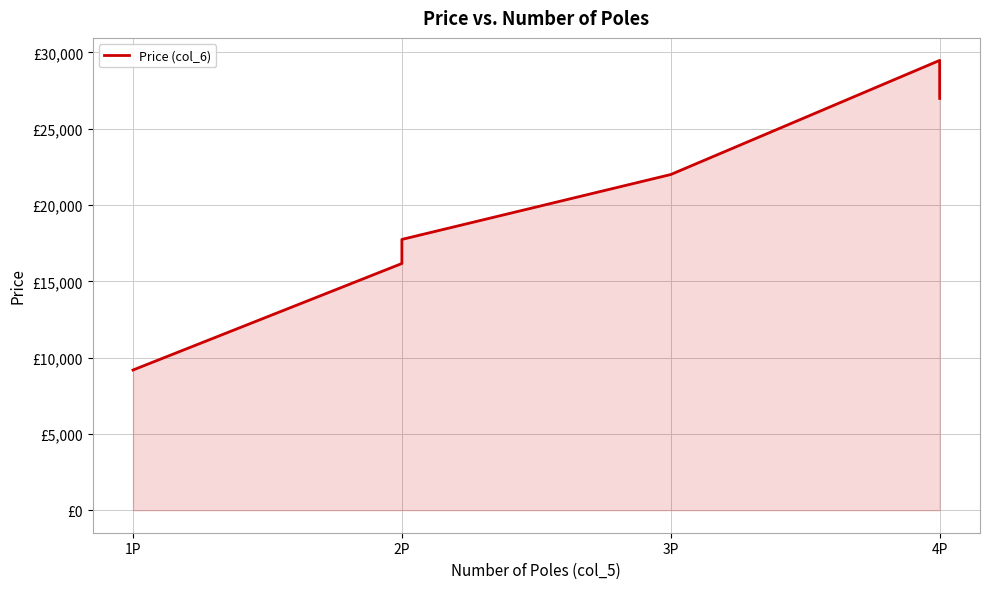

What is the sum of the values at 1P and 4P?

38672